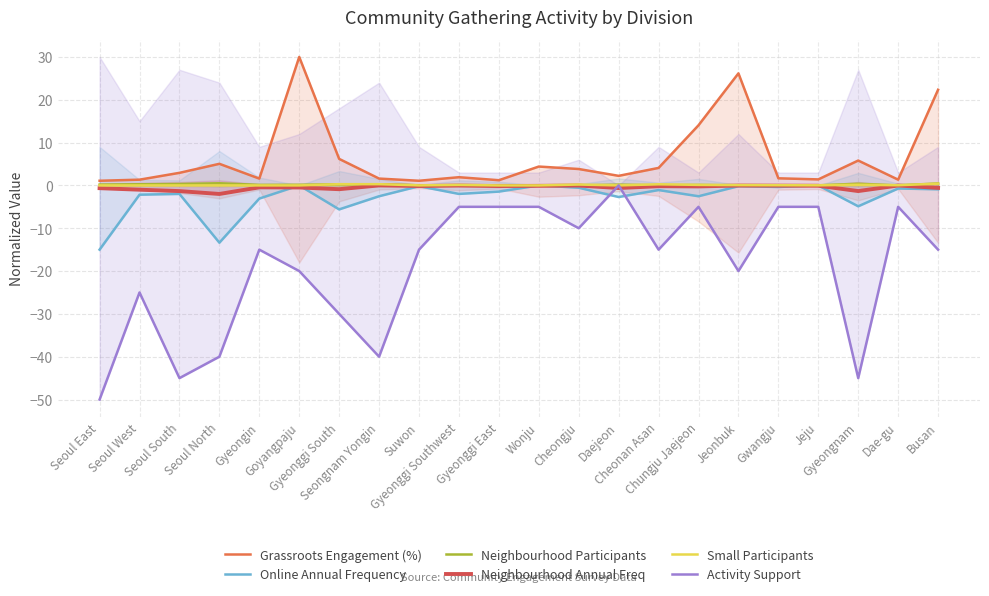

Reading right to left, list all the values displayed in this chart.

Grassroots Engagement (%): 22.3	1.3	5.8	1.4	1.7	26.2	14.0	4.1	2.2	3.8	4.4	1.2	1.9	1.1	1.6	6.2	30.0	1.6	5.0	2.9	1.3	1.1
Online Annual Frequency: -0.9	-0.7	-4.9	-0.0	-0.4	-0.2	-2.5	-1.1	-2.7	-0.5	-0.0	-1.4	-2.0	-0.2	-2.5	-5.6	-0.0	-3.1	-13.4	-2.0	-2.2	-15.0
Neighbourhood Participants: 0.5	0.0	0.4	0.0	0.0	0.0	0.1	0.0	0.2	0.0	0.0	0.1	0.0	0.0	0.3	0.2	0.2	0.1	0.5	0.3	0.3	0.2
Neighbourhood Annual Freq: -0.6	-0.0	-1.3	-0.1	-0.1	-0.0	-0.2	-0.2	-0.6	-0.0	-0.1	-0.1	-0.0	-0.1	-0.0	-0.9	-0.5	-0.5	-2.0	-1.3	-1.0	-0.6
Small Participants: 0.4	0.0	0.2	0.0	0.0	0.1	0.1	0.3	0.0	0.2	0.0	0.0	0.1	0.0	0.3	0.3	0.0	0.0	0.0	0.0	0.0	0.0
Activity Support: -15.0	-5.0	-45.0	-5.0	-5.0	-20.0	-5.0	-15.0	-0.0	-10.0	-5.0	-5.0	-5.0	-15.0	-40.0	-30.0	-20.0	-15.0	-40.0	-45.0	-25.0	-50.0